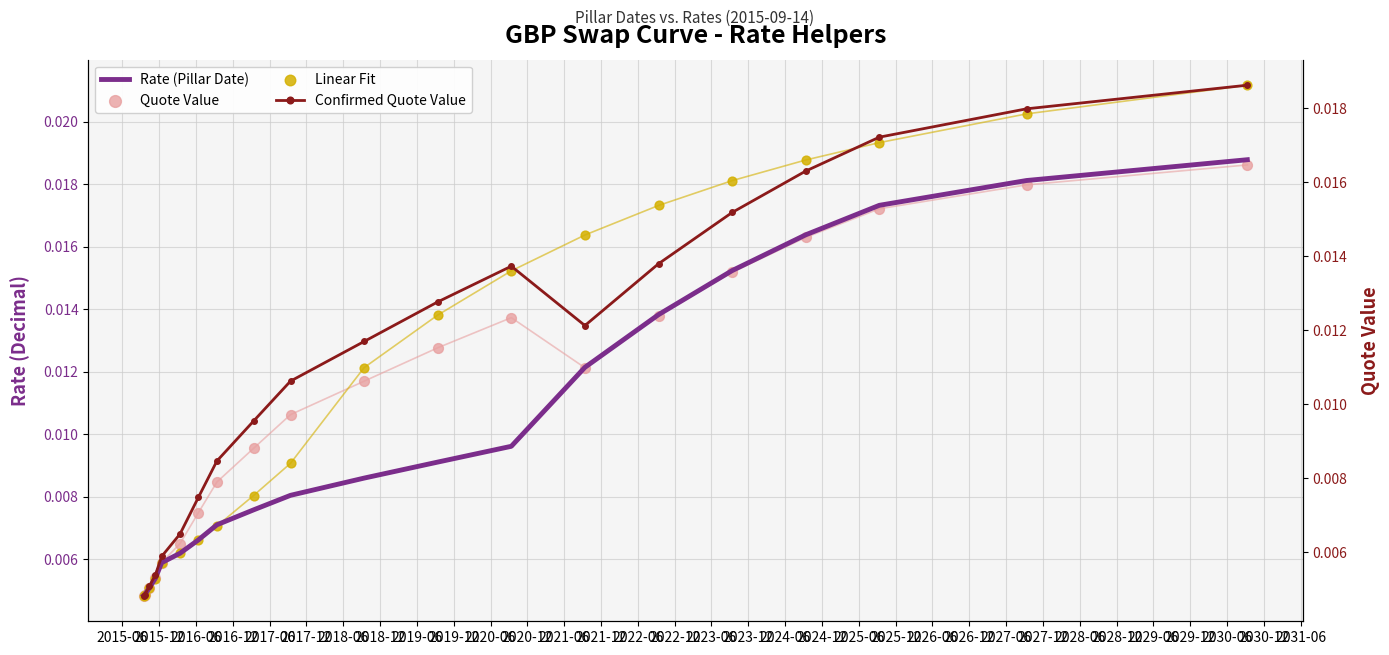

Which series reaches the minimum Y coordinate?

Rate (Pillar Date)